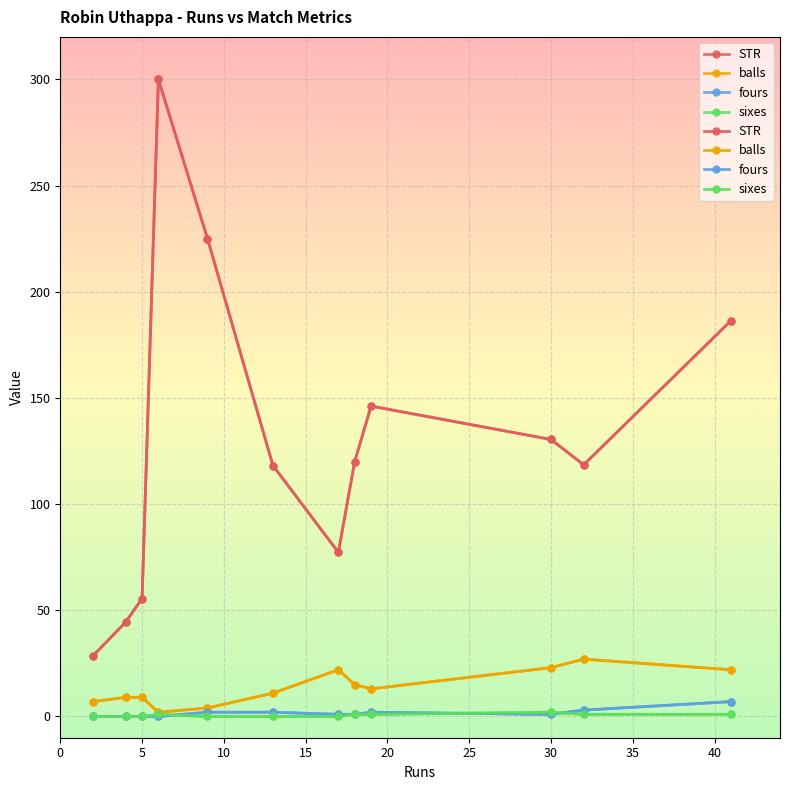

Rank the series by their maximum value, from lowest to highest.

sixes, fours, balls, STR